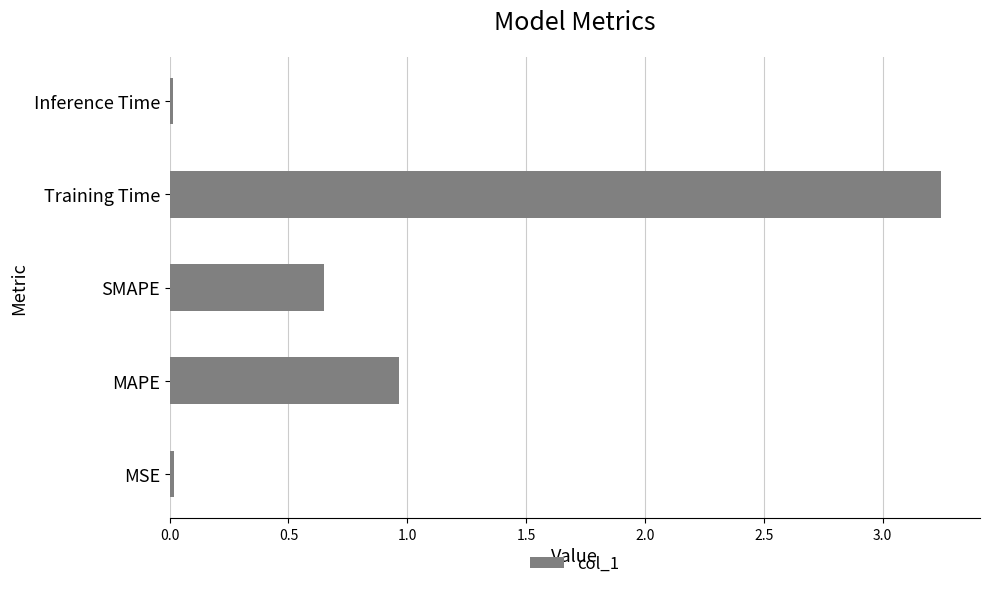

At which category does the chart reach its peak across all series?

Training Time